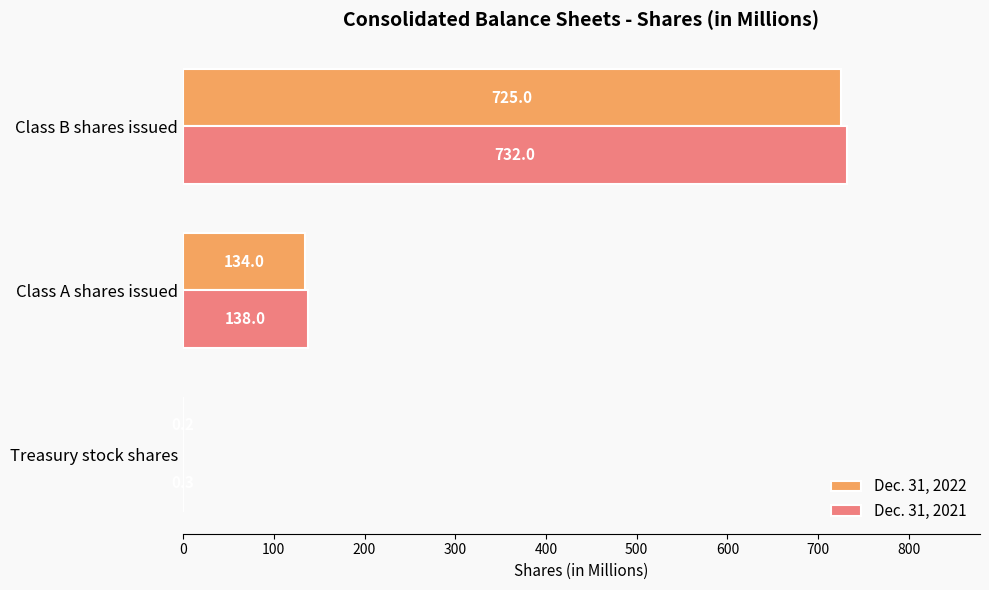

What is the sum of the Dec. 31, 2022 values at Treasury stock shares and Class A shares issued?

134.2